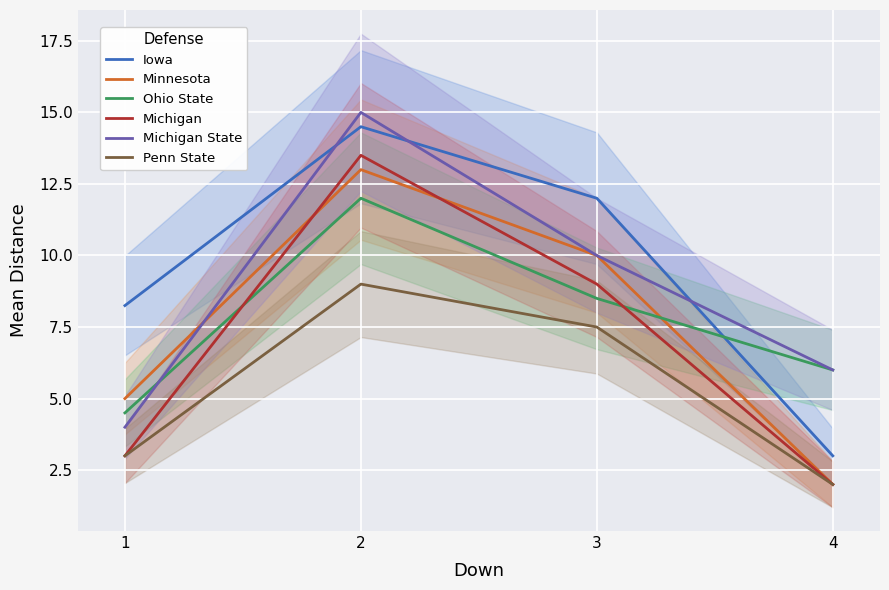

How many times do Iowa and Ohio State cross each other?

1